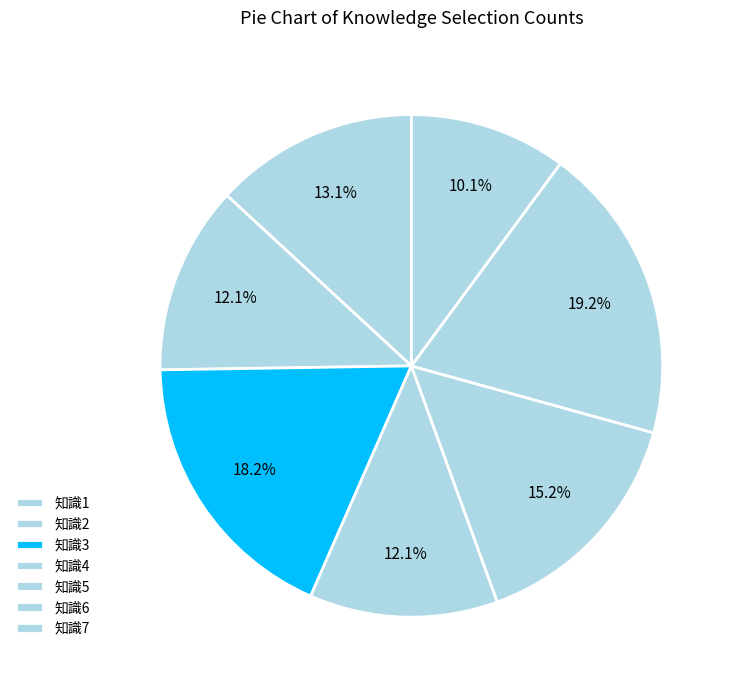

What is the smallest slice in the pie chart?

知識7